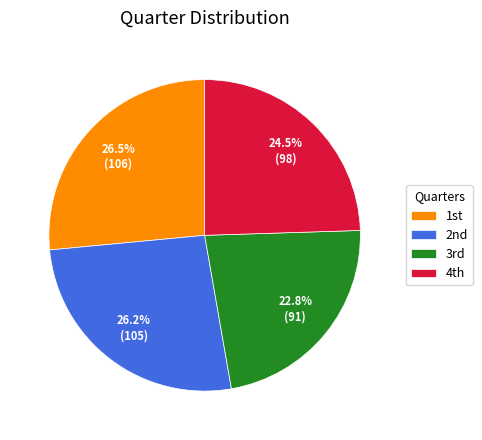

Is there any slice that represents more than half of the pie?

No